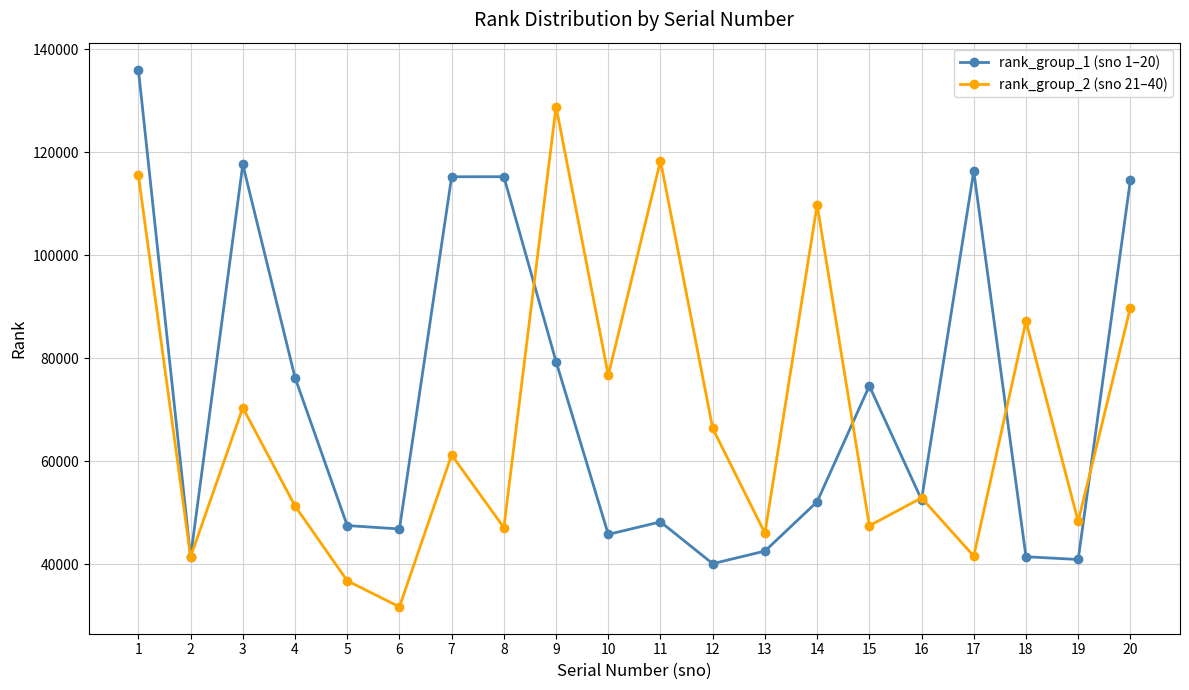

What is the minimum value shown in the chart?

31731